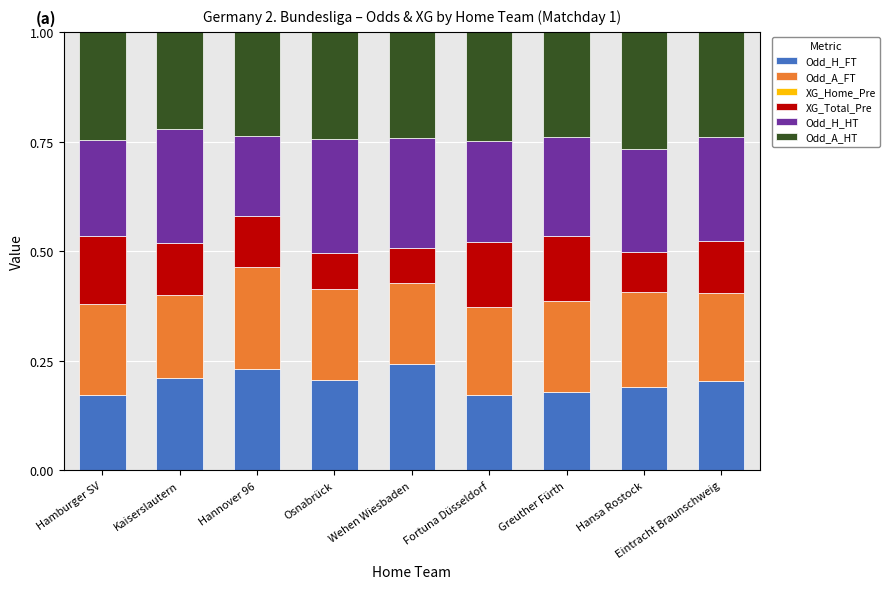

What is the sum of all Odd_H_FT values?

1.8